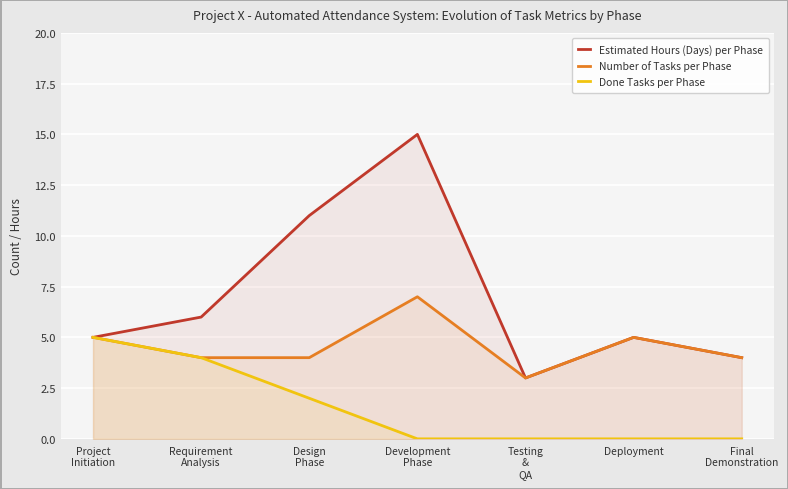

What is the average value of the Estimated Hours (Days) per Phase series?

7